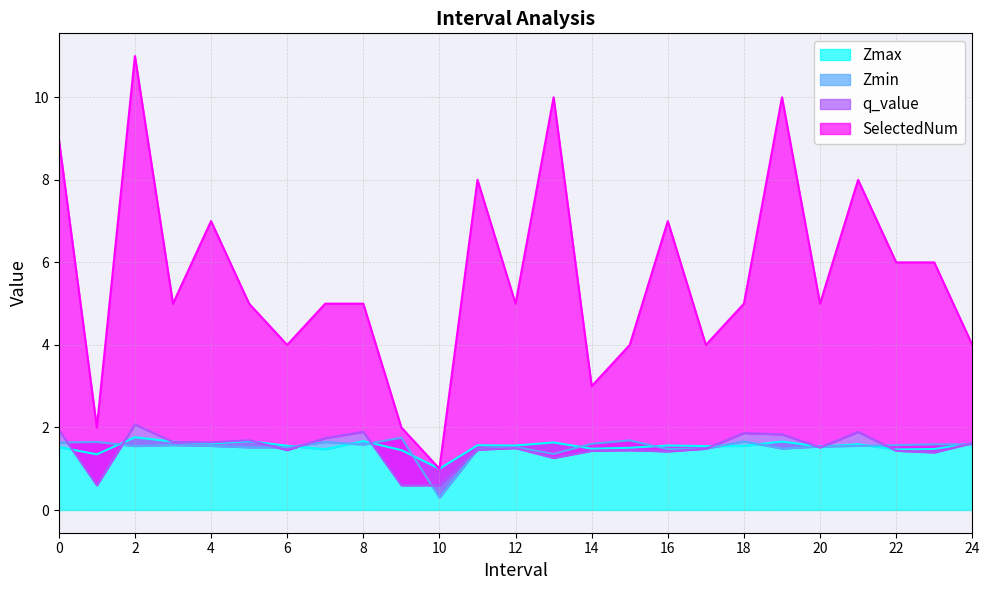

How many data points does each series have?

25